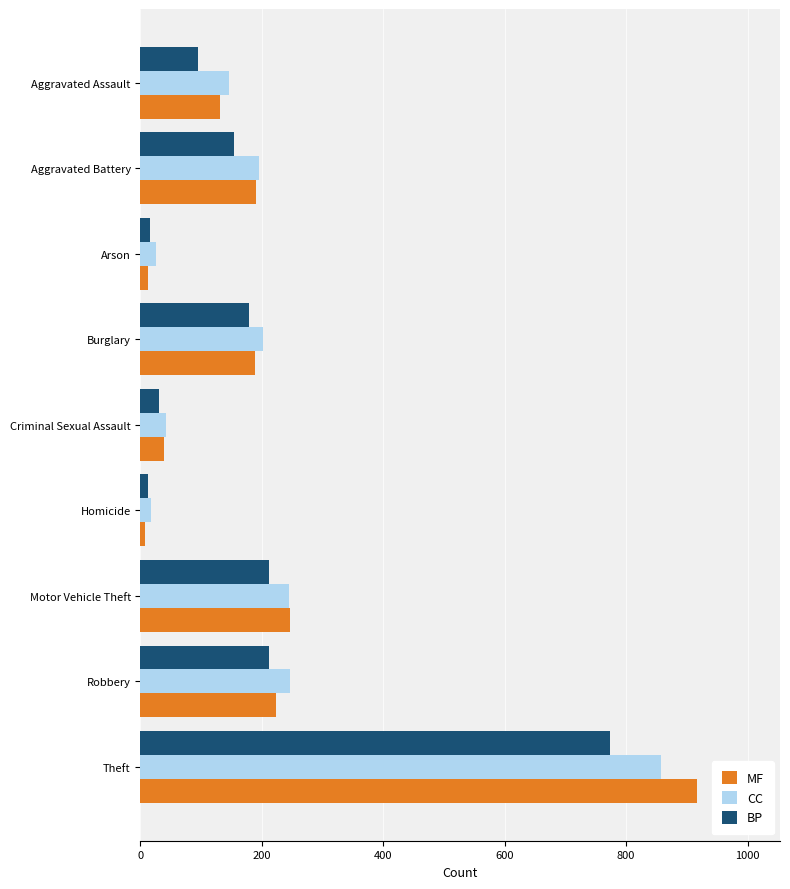

Is it true that MF equals 189 at Burglary?

True